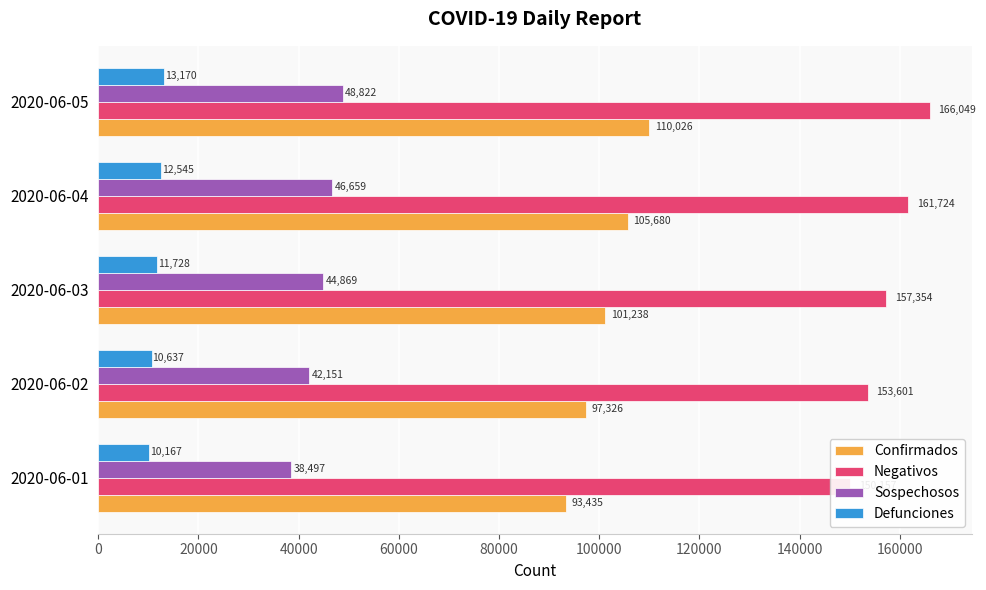

Which series has the largest total across all categories?

Negativos